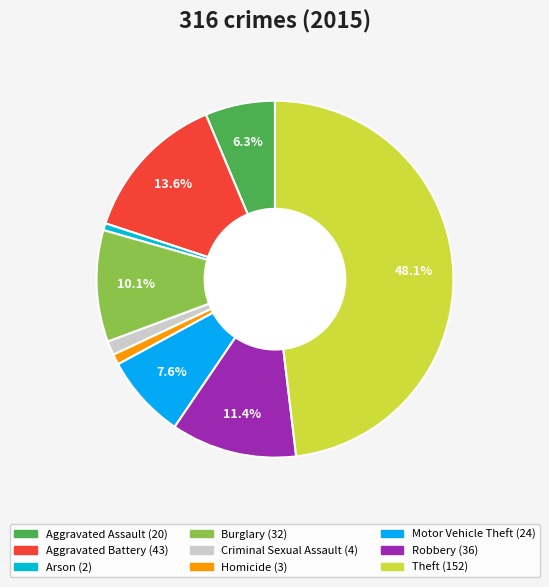

Is there any slice that represents more than half of the pie?

No